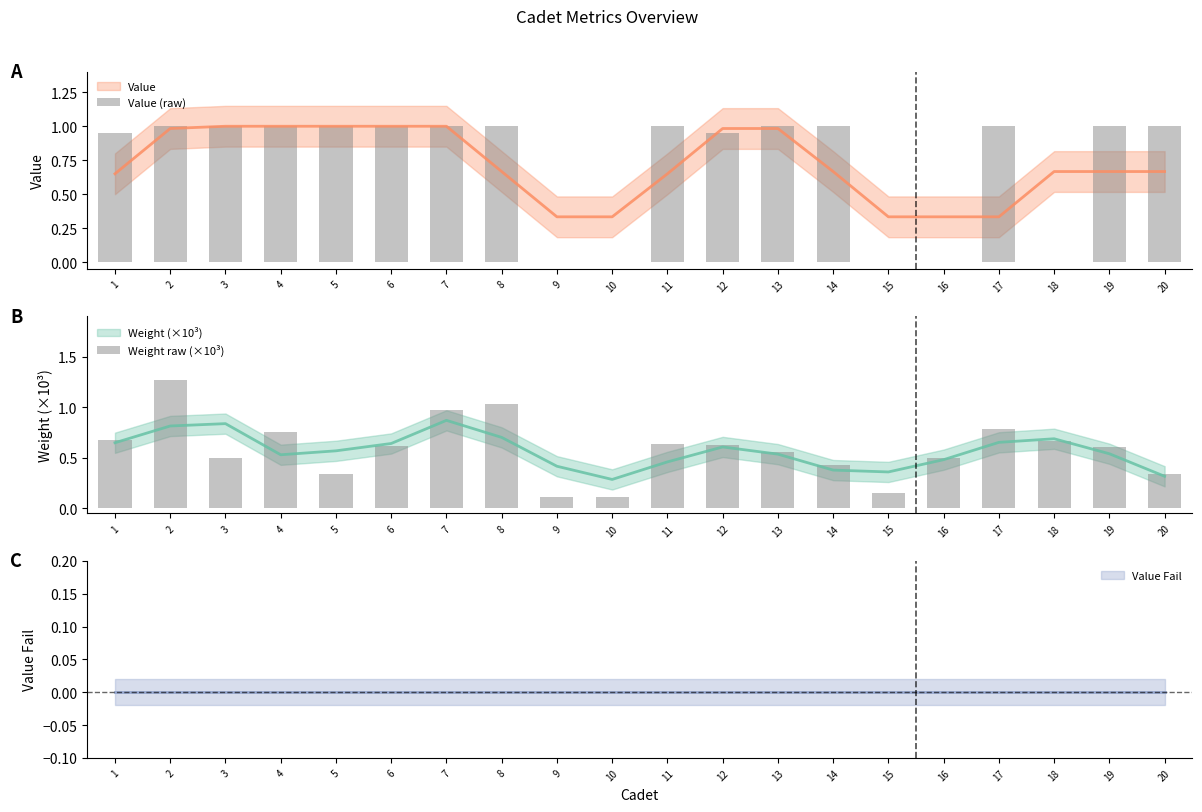

Reading right to left, what are all the values shown in this chart?

Value (raw): 20=1.0	19=1.0	18=0.0	17=1.0	16=0.0	15=0.0	14=1.0	13=1.0	12=0.9	11=1.0	10=0.0	9=0.0	8=1.0	7=1.0	6=1.0	5=1.0	4=1.0	3=1.0	2=1.0	1=0.9
Weight raw (×10³): 20=0.3	19=0.6	18=0.7	17=0.8	16=0.5	15=0.2	14=0.4	13=0.6	12=0.6	11=0.6	10=0.1	9=0.1	8=1.0	7=1.0	6=0.6	5=0.3	4=0.7	3=0.5	2=1.3	1=0.7